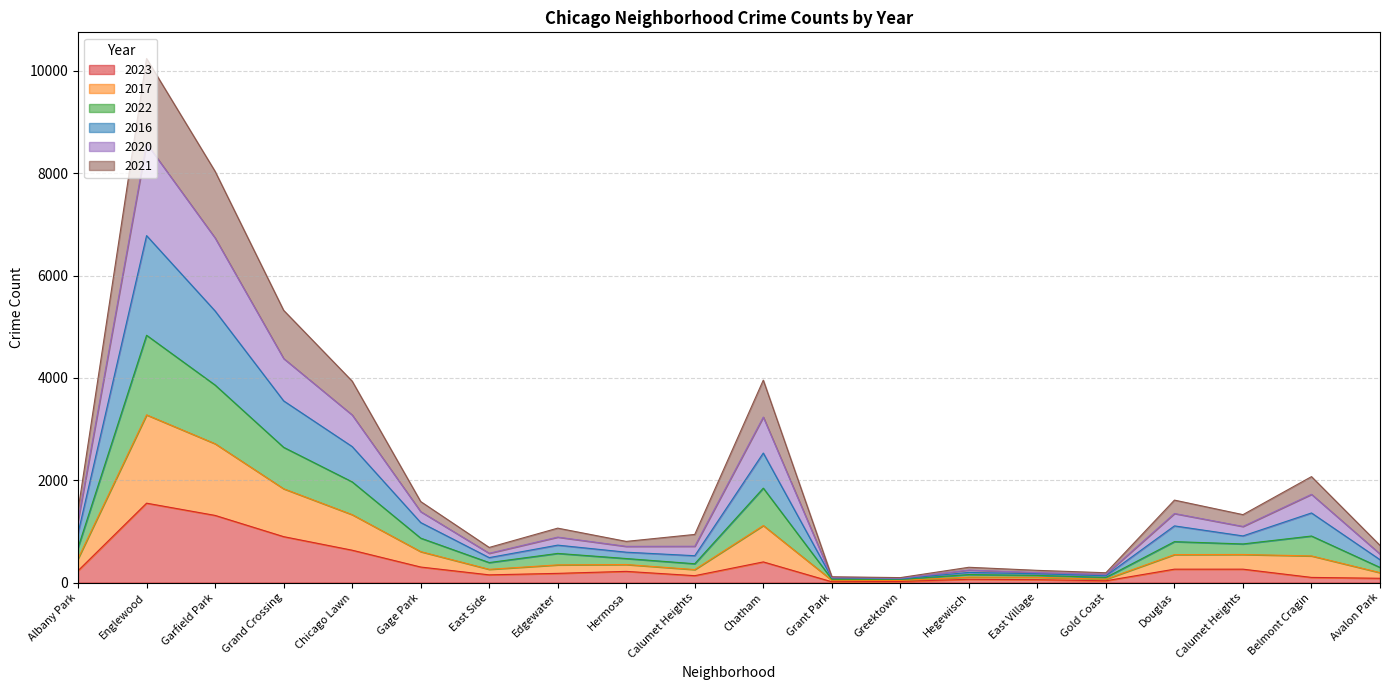

Does the chart display data point markers on the line(s)?

No